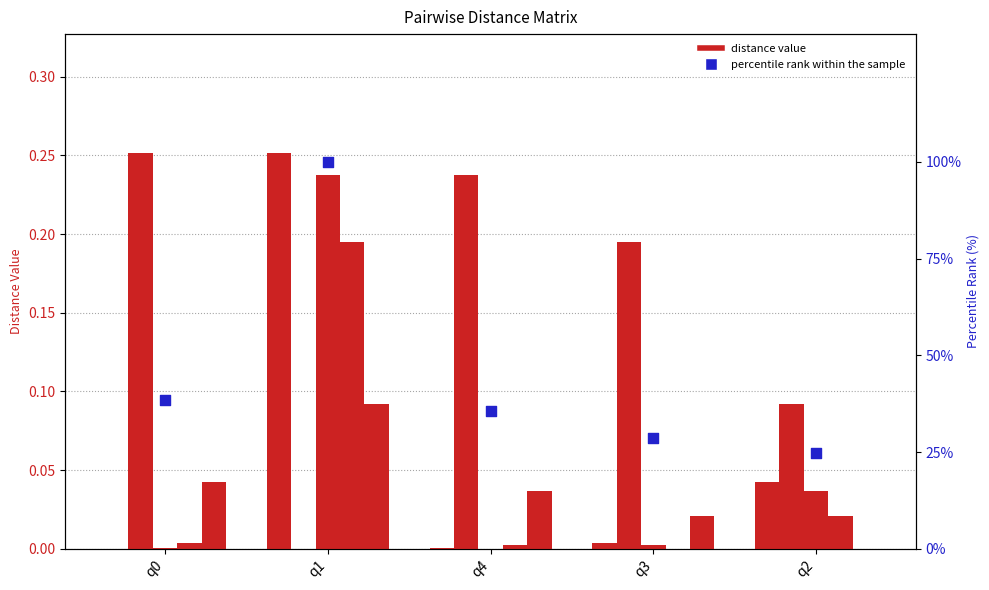

Is the value of percentile rank within the sample at q3 greater than the value of q0 at q0?

Yes